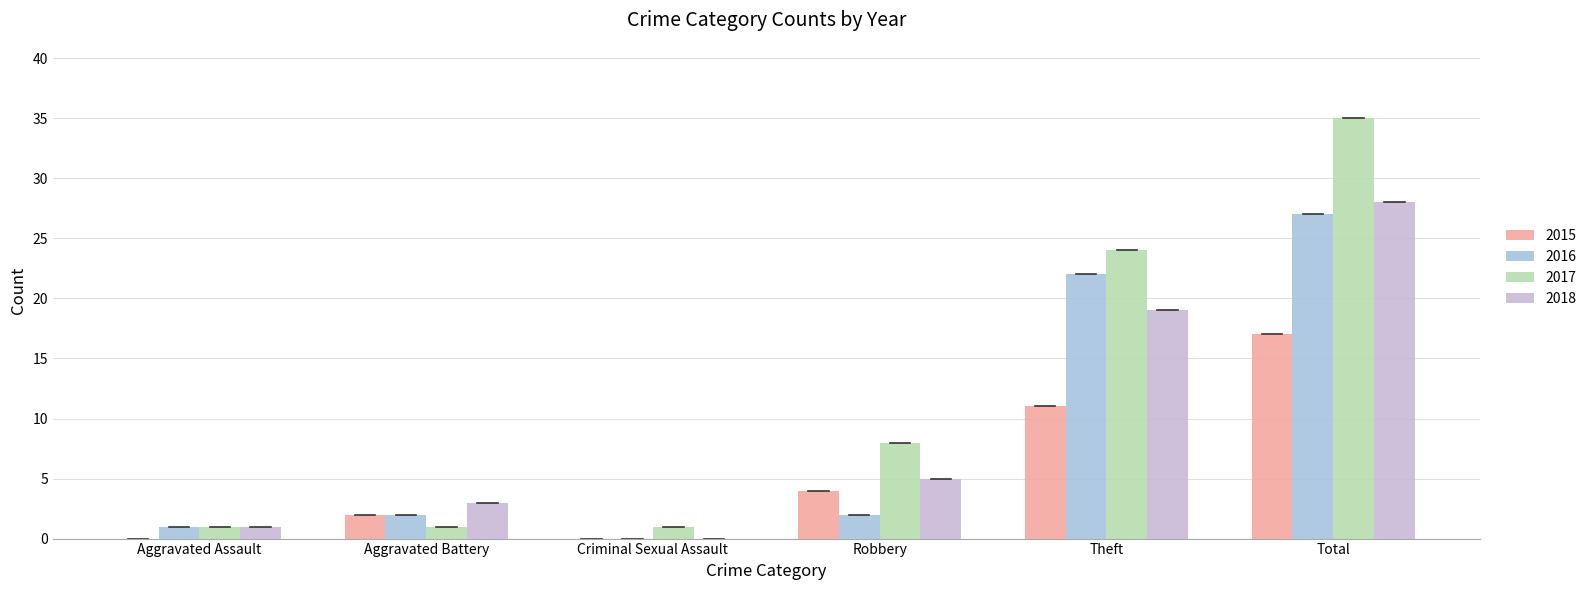

How many positive values does the 2018 series have?

5